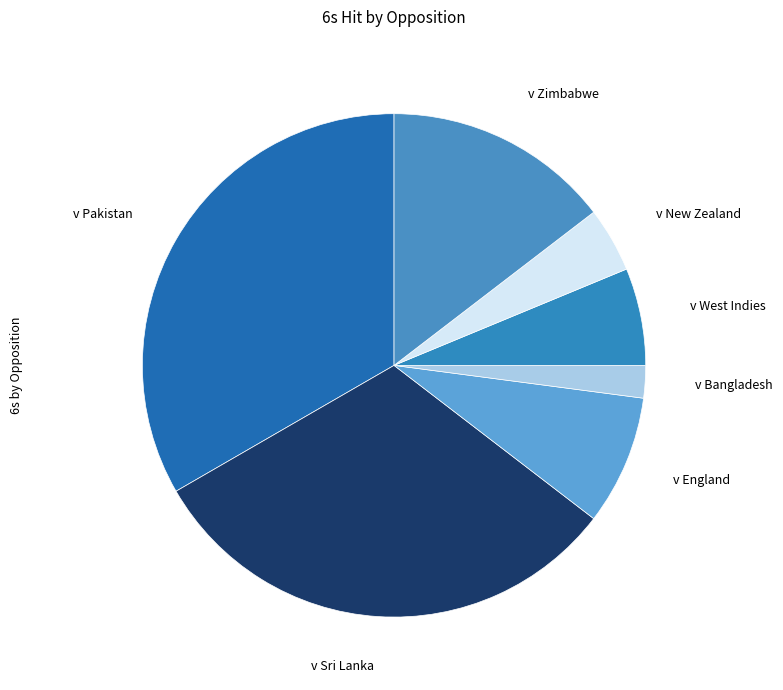

Does v West Indies represent more than half of the total?

No